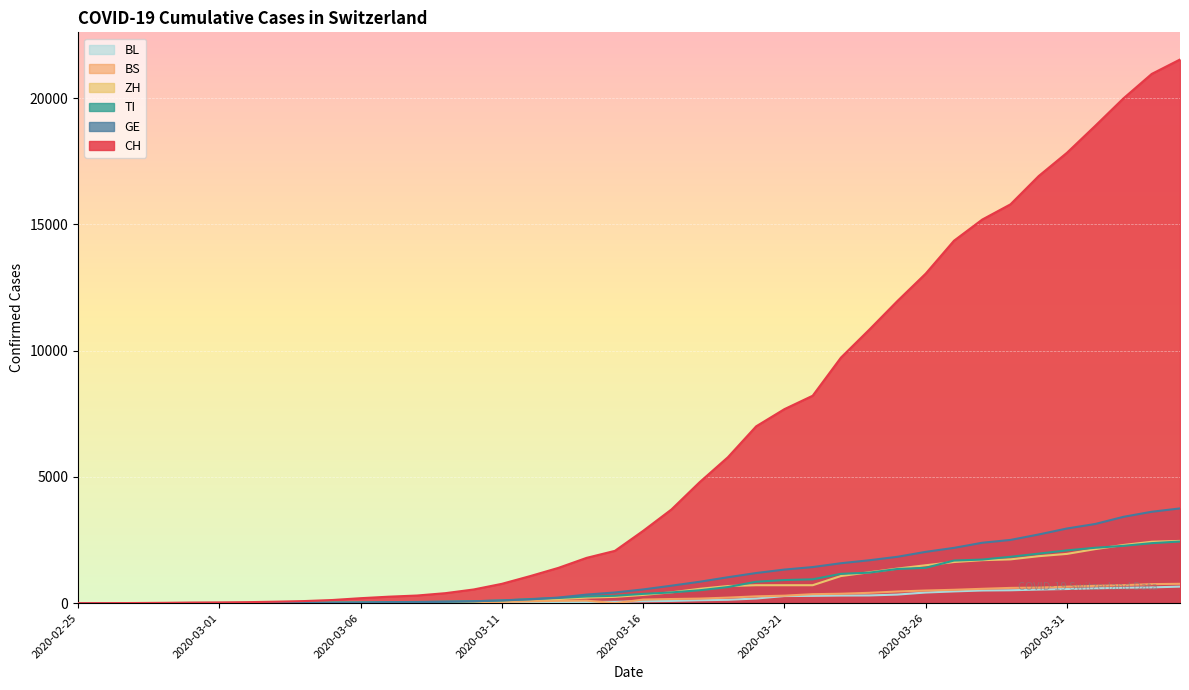

What is the difference between the TI values at 2020-03-29 and 2020-03-05?

1812